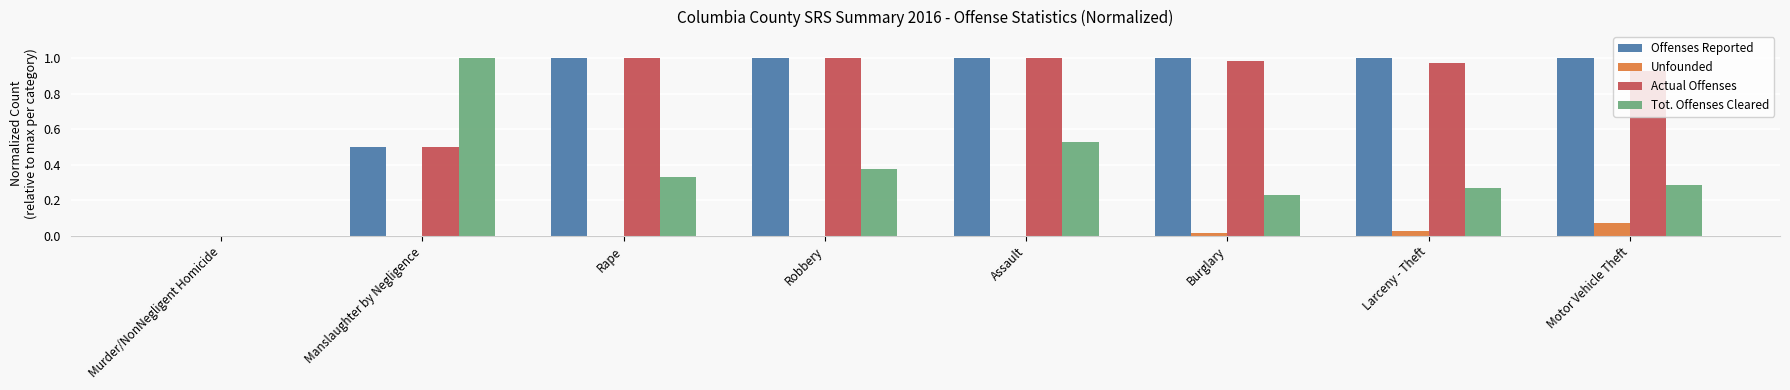

Is the value of Offenses Reported at Assault greater than the value of Unfounded at Assault?

Yes